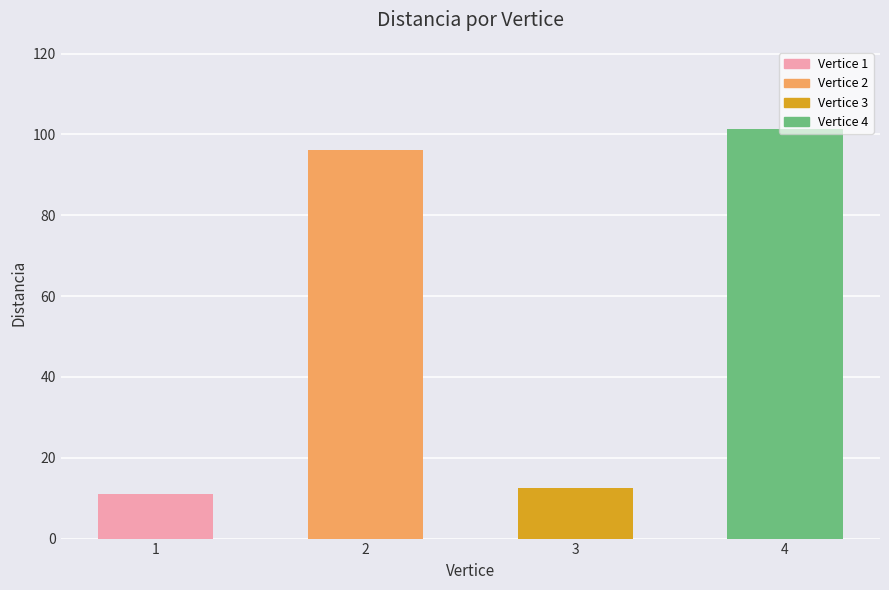

Reading right to left, transcribe all the data shown in this chart.

4=101.4	3=12.5	2=96.2	1=11.0